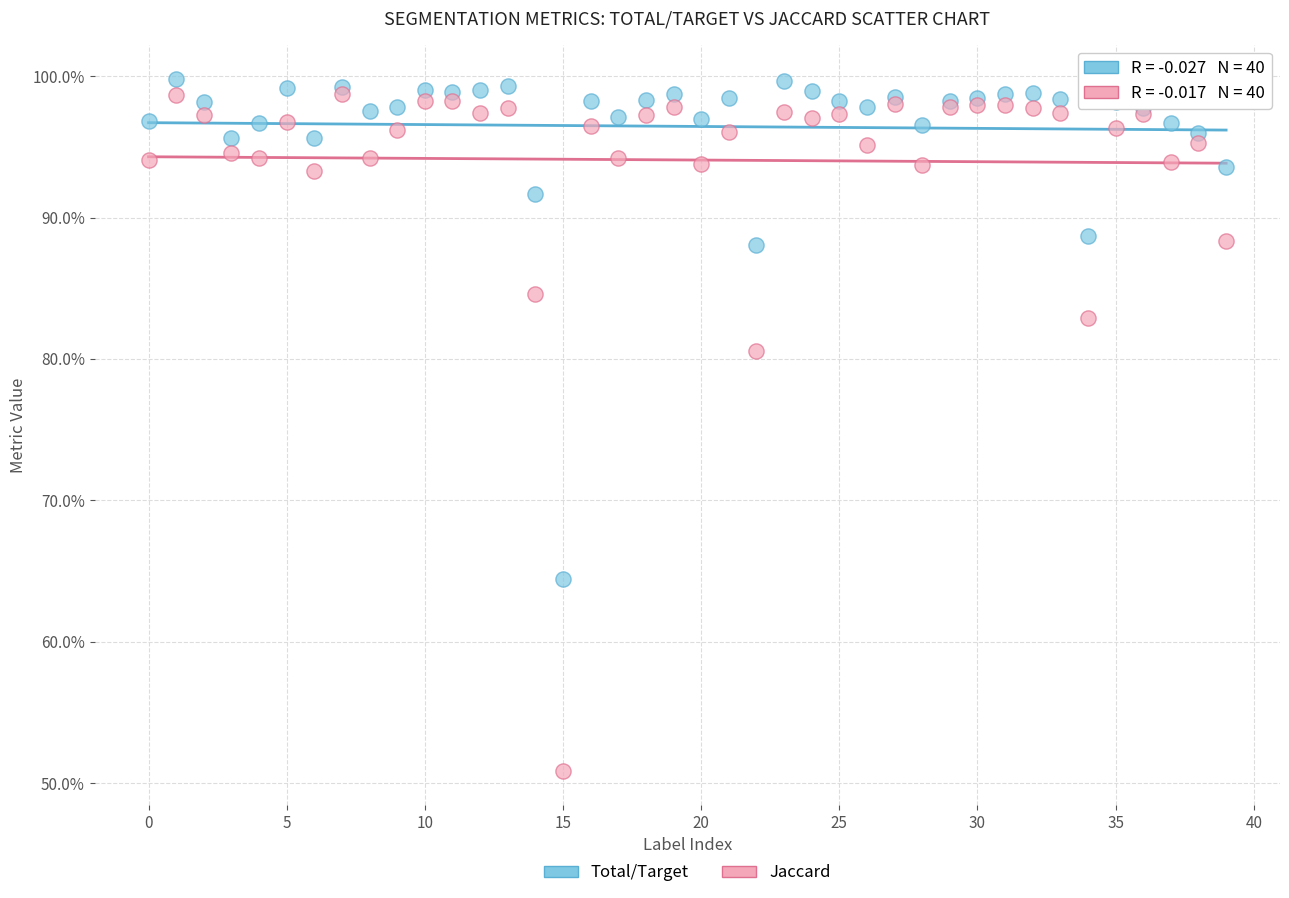

Which series contains the highest Y value?

Total/Target